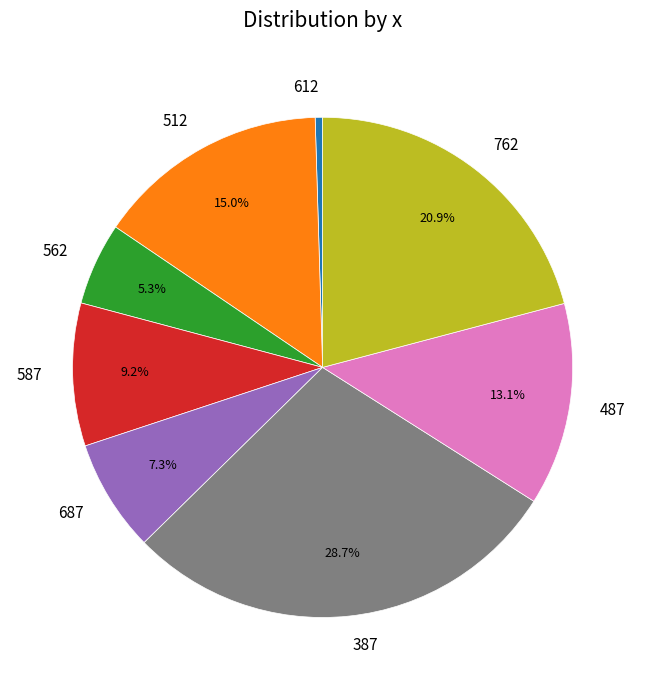

What portion of the pie excludes 562?

94.7%